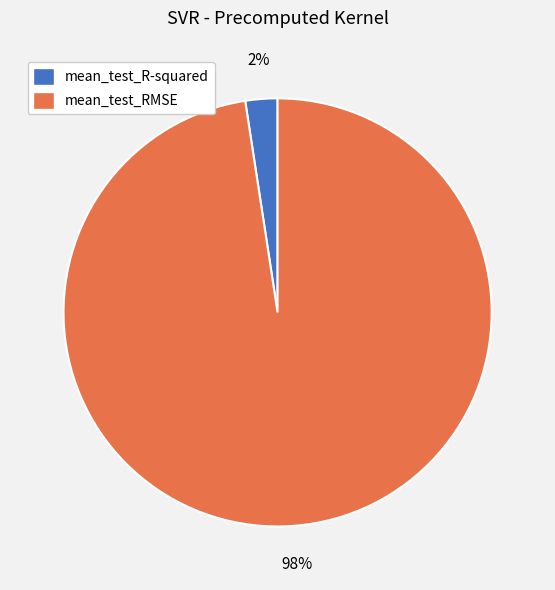

Rank the categories by value from lowest to highest.

mean_test_R-squared, mean_test_RMSE